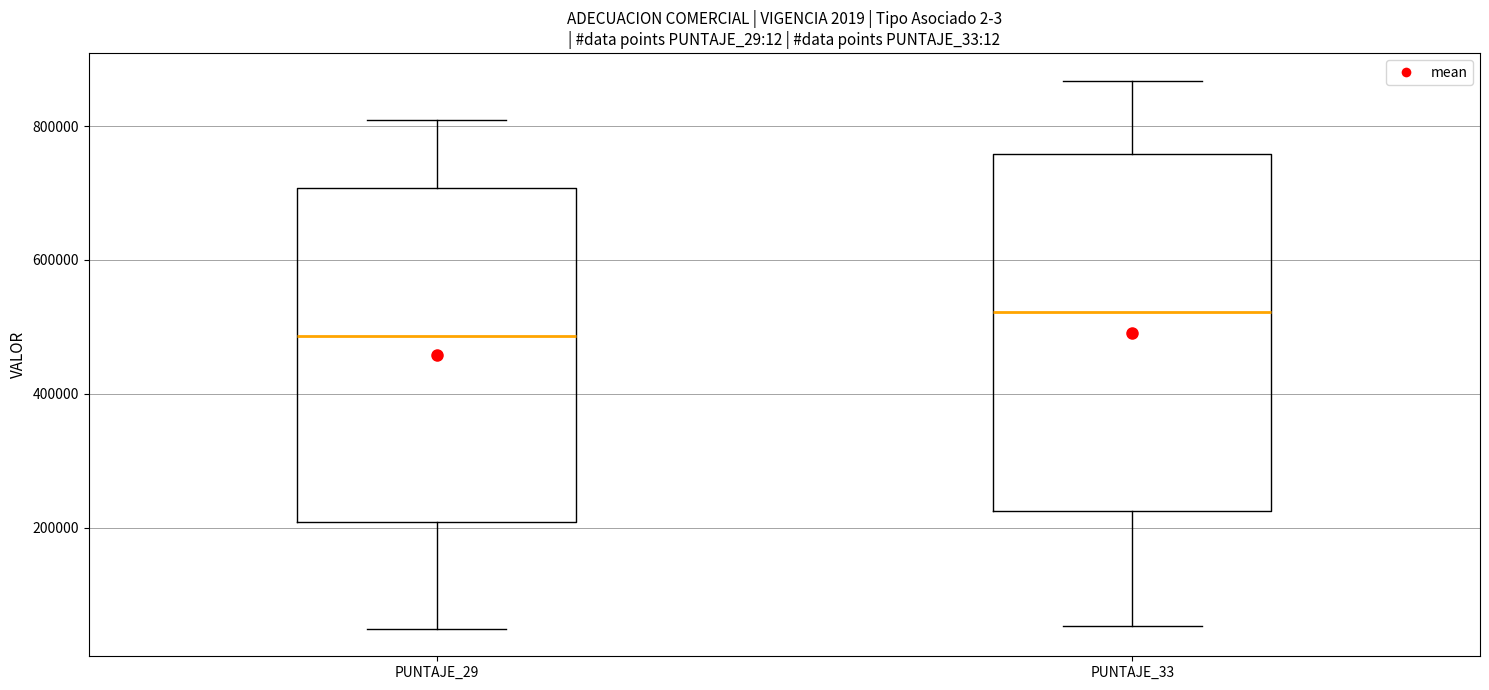

Reading left to right, read every box against the y-axis: the position of its median line, the range the box covers, and the ends of its whiskers. The values are not printed on the chart, so give them approximately, as read against the axis.

PUNTAJE_29: median 480000, box 200000 to 700000, whiskers 40000 to 800000
PUNTAJE_33: median 520000, box 220000 to 760000, whiskers 60000 to 860000